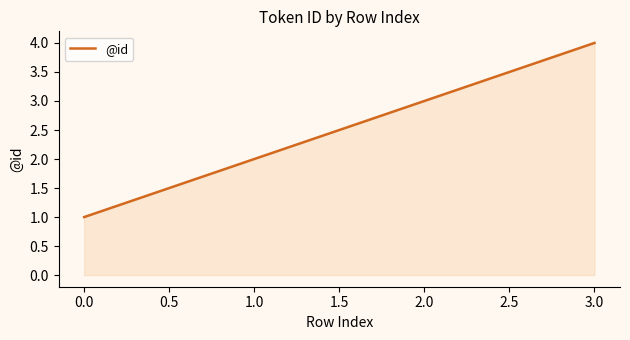

Which label corresponds to the largest value in the chart?

3.0